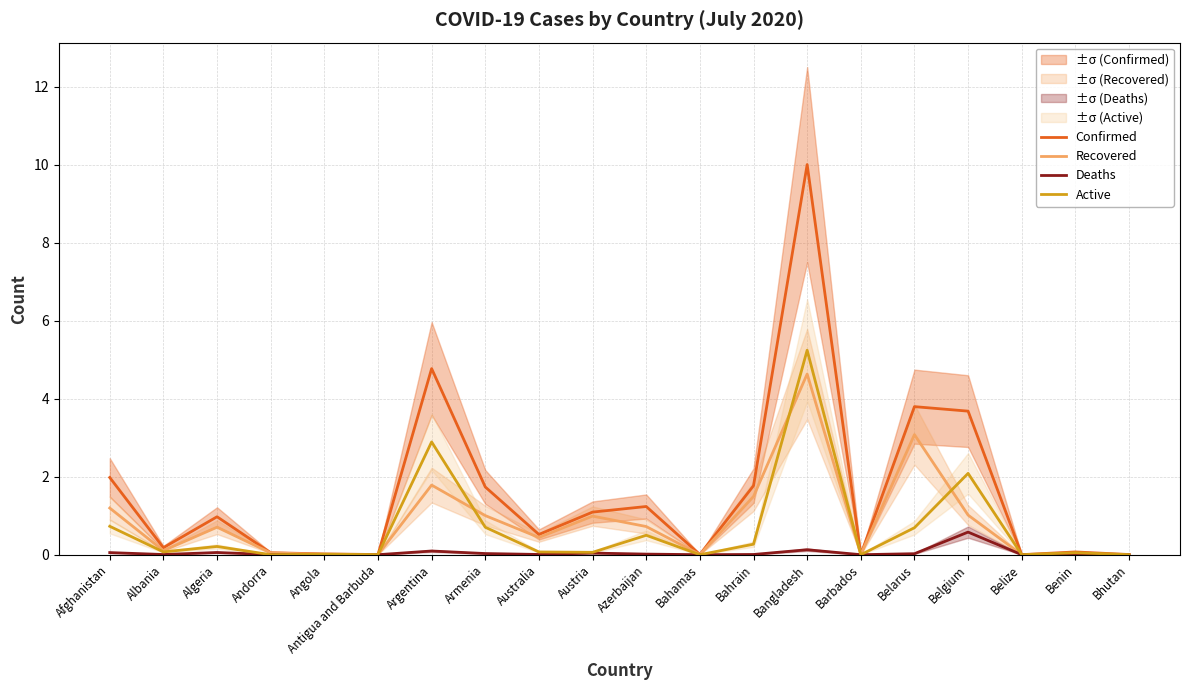

Reading left to right, extract all data points from this chart.

Confirmed: Afghanistan=2.0	Albania=0.2	Algeria=1.0	Andorra=0.1	Angola=0.0	Antigua and Barbuda=0.0	Argentina=4.8	Armenia=1.7	Australia=0.5	Austria=1.1	Azerbaijan=1.2	Bahamas=0.0	Bahrain=1.8	Bangladesh=10.0	Barbados=0.0	Belarus=3.8	Belgium=3.7	Belize=0.0	Benin=0.1	Bhutan=0.0
Recovered: Afghanistan=1.2	Albania=0.1	Algeria=0.7	Andorra=0.0	Angola=0.0	Antigua and Barbuda=0.0	Argentina=1.8	Armenia=1.0	Australia=0.4	Austria=1.0	Azerbaijan=0.7	Bahamas=0.0	Bahrain=1.5	Bangladesh=4.6	Barbados=0.0	Belarus=3.1	Belgium=1.0	Belize=0.0	Benin=0.0	Bhutan=0.0
Deaths: Afghanistan=0.1	Albania=0.0	Algeria=0.1	Andorra=0.0	Angola=0.0	Antigua and Barbuda=0.0	Argentina=0.1	Armenia=0.0	Australia=0.0	Austria=0.0	Azerbaijan=0.0	Bahamas=0.0	Bahrain=0.0	Bangladesh=0.1	Barbados=0.0	Belarus=0.0	Belgium=0.6	Belize=0.0	Benin=0.0	Bhutan=0.0
Active: Afghanistan=0.7	Albania=0.1	Algeria=0.2	Andorra=0.0	Angola=0.0	Antigua and Barbuda=0.0	Argentina=2.9	Armenia=0.7	Australia=0.1	Austria=0.1	Azerbaijan=0.5	Bahamas=0.0	Bahrain=0.3	Bangladesh=5.2	Barbados=0.0	Belarus=0.7	Belgium=2.1	Belize=0.0	Benin=0.1	Bhutan=0.0